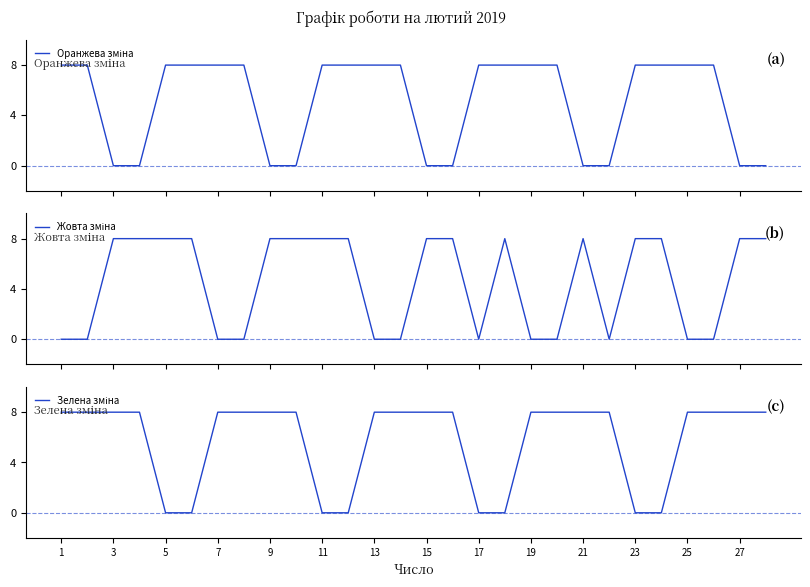

Which has a higher value, 15 or 3?

3